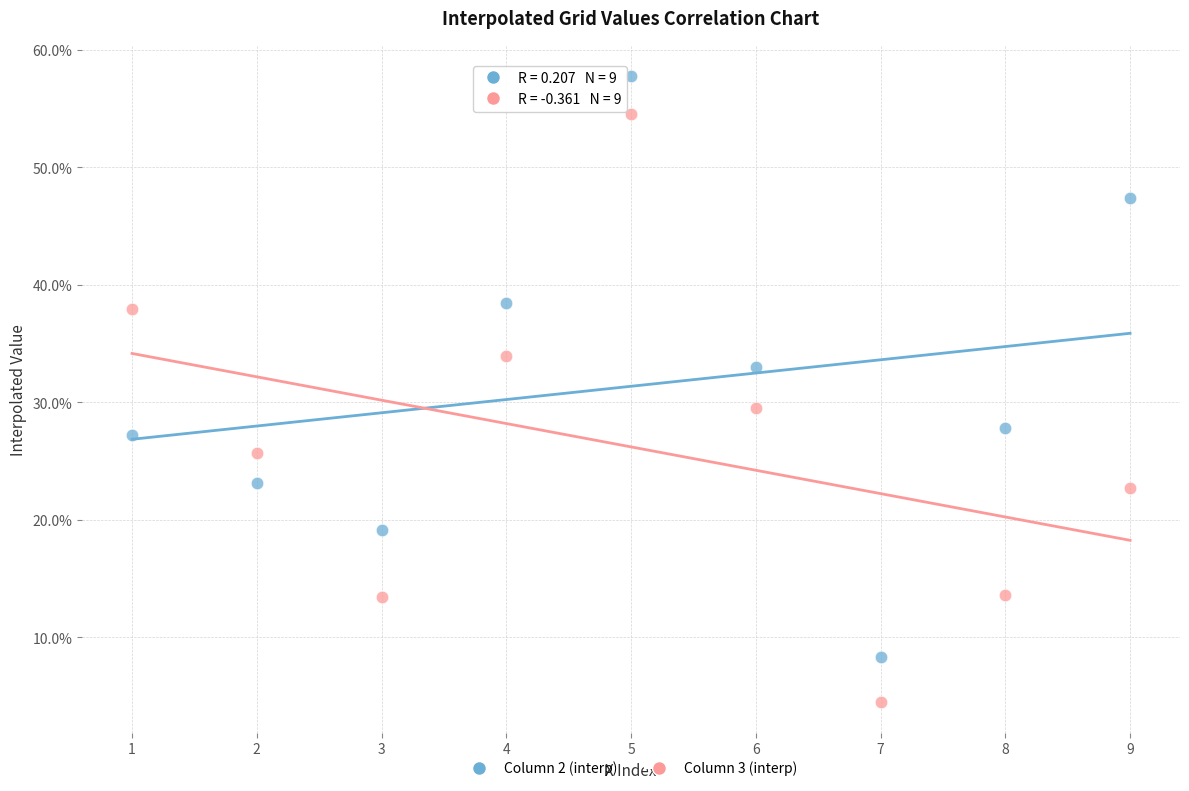

What are all the series names shown in the legend?

Column 2 (interp), Column 3 (interp)